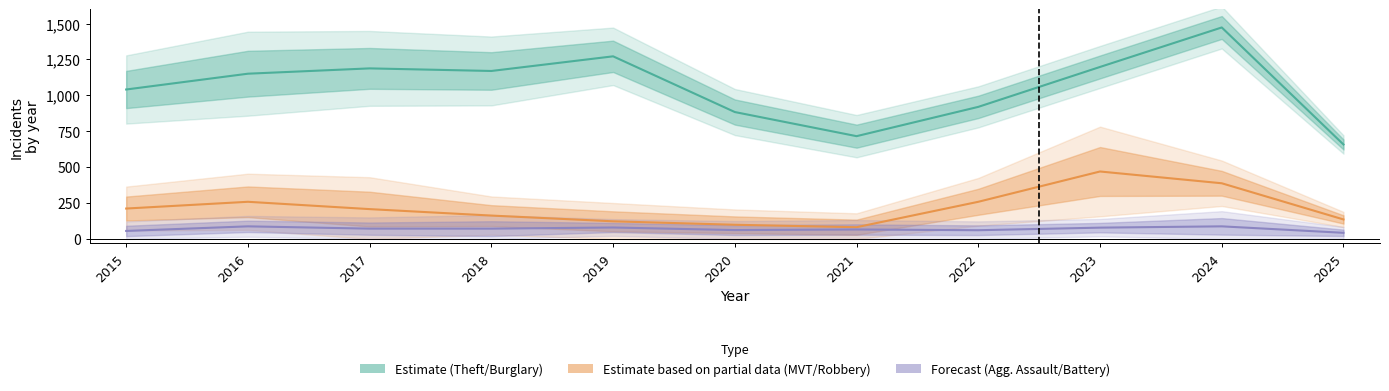

In Theft, how many points are lower than both neighbors (excluding endpoints)?

2